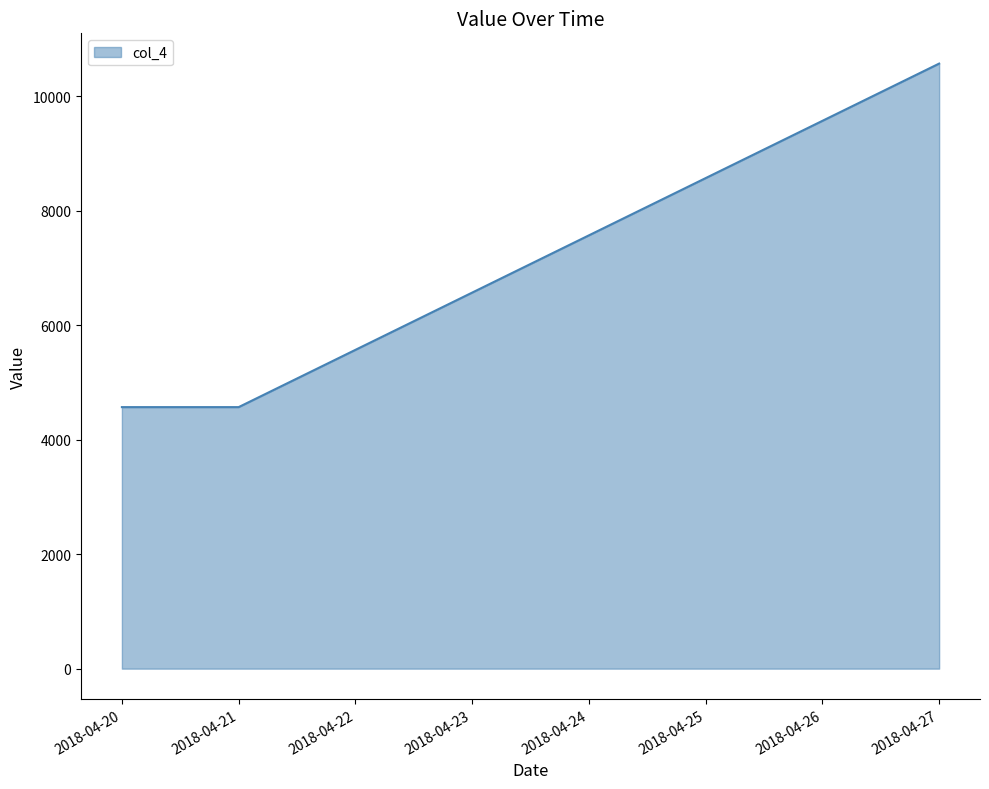

Count the number of values greater than 6567.

4